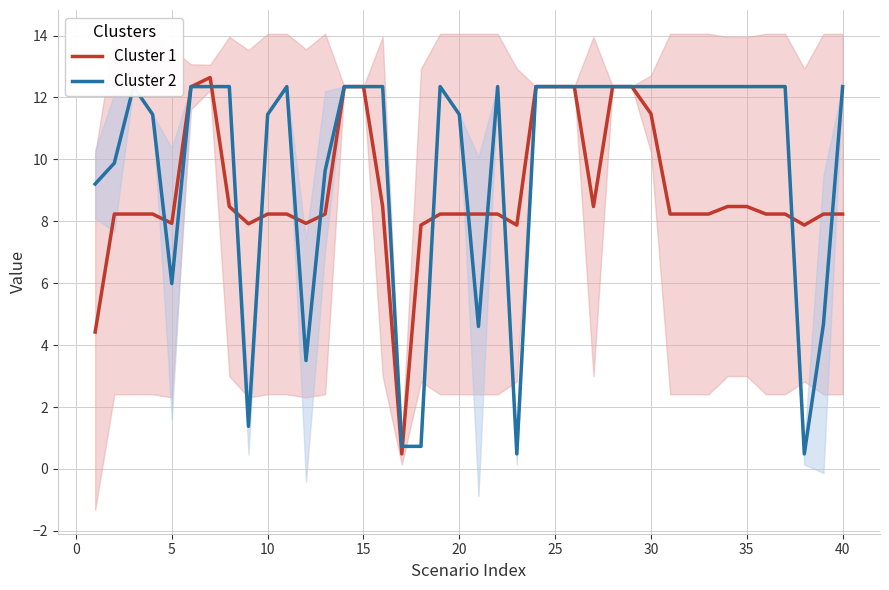

What is the minimum value shown in the chart?

0.5